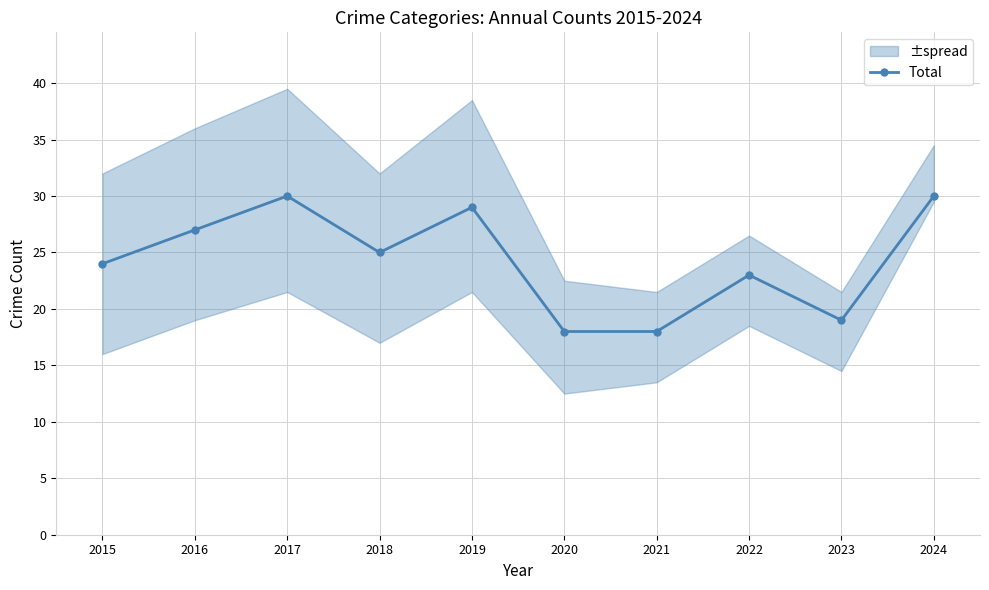

Does the chart have visible grid lines?

Yes